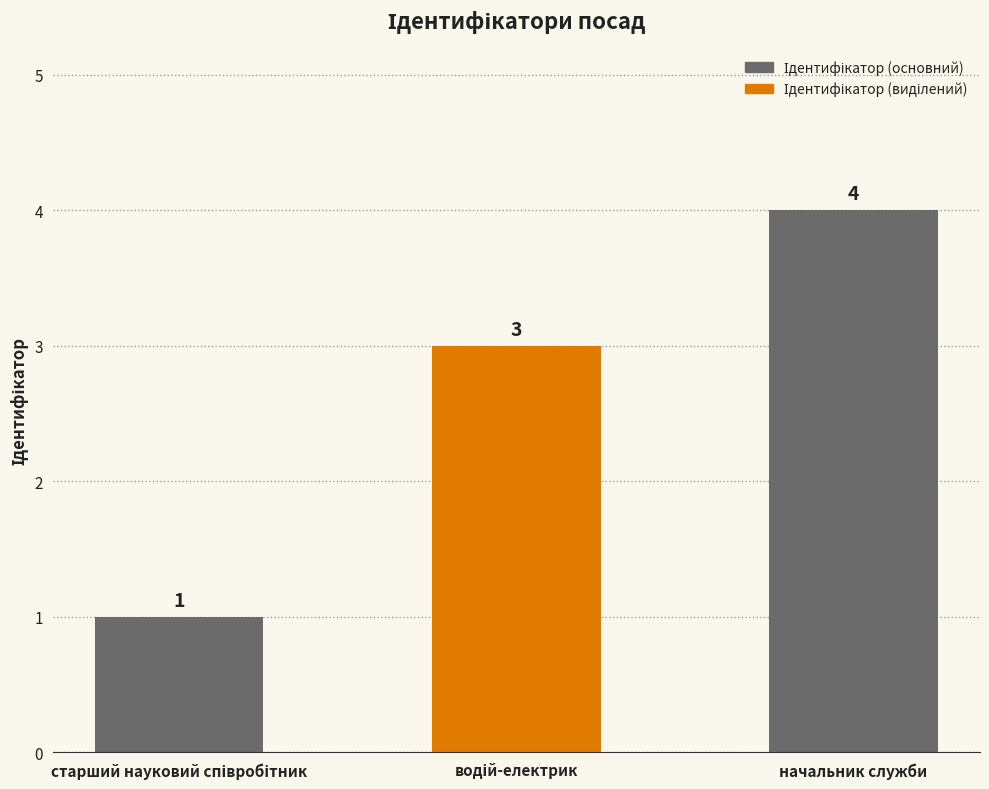

Reading left to right, extract all data points from this chart.

1	3	4